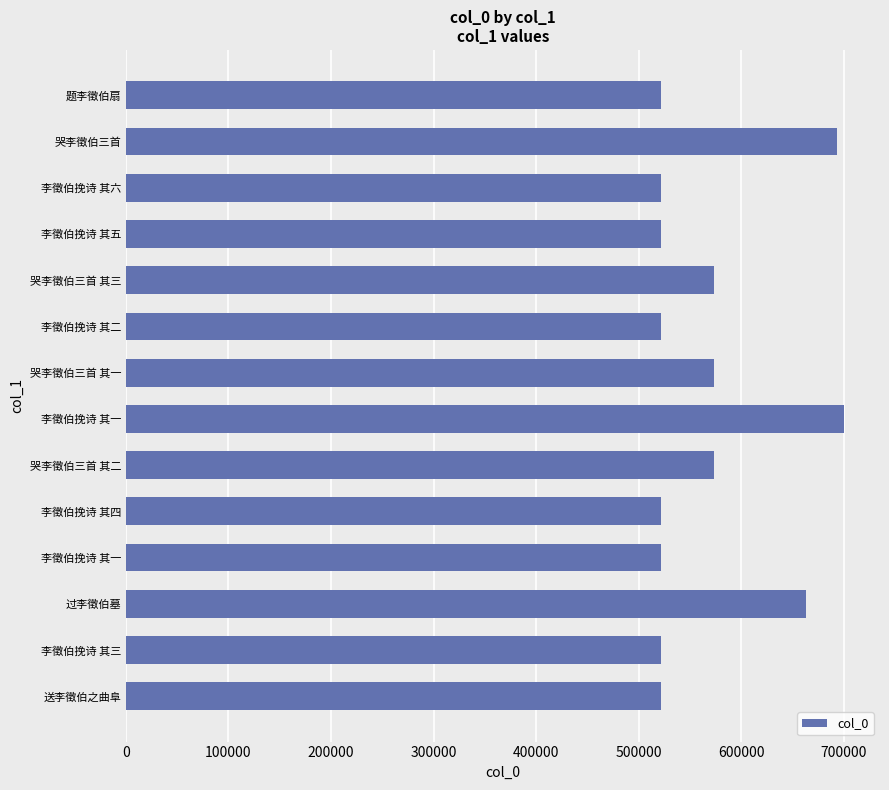

What is the sum of all values?

7949774